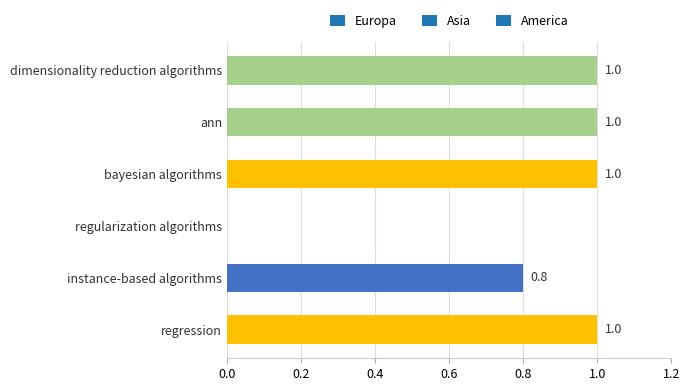

How many distinct data groups are displayed?

1